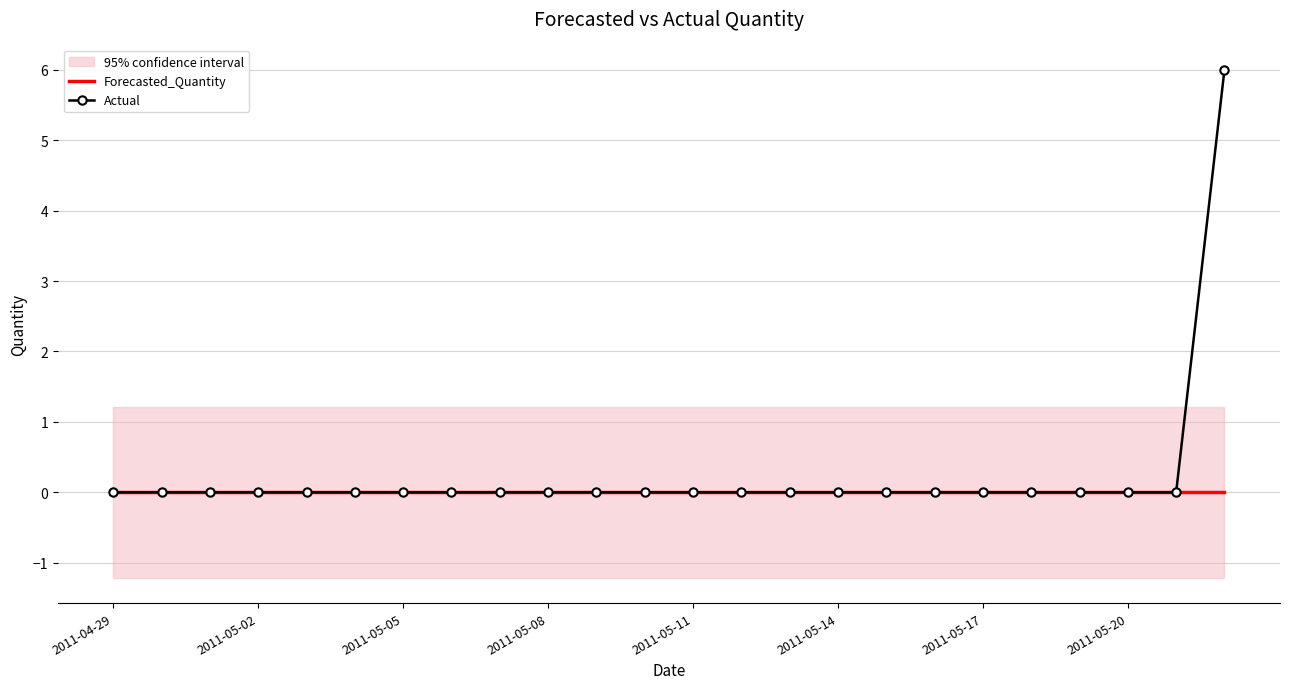

Is it true that Forecasted_Quantity equals 0 at 2011-05-14?

True